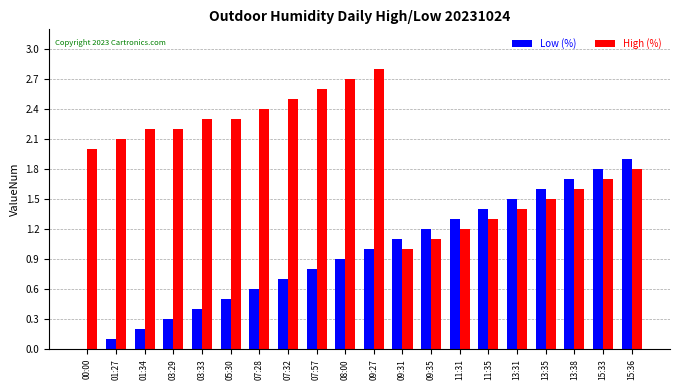

What is the approximate value of Low (%) at 01:27?

0.1